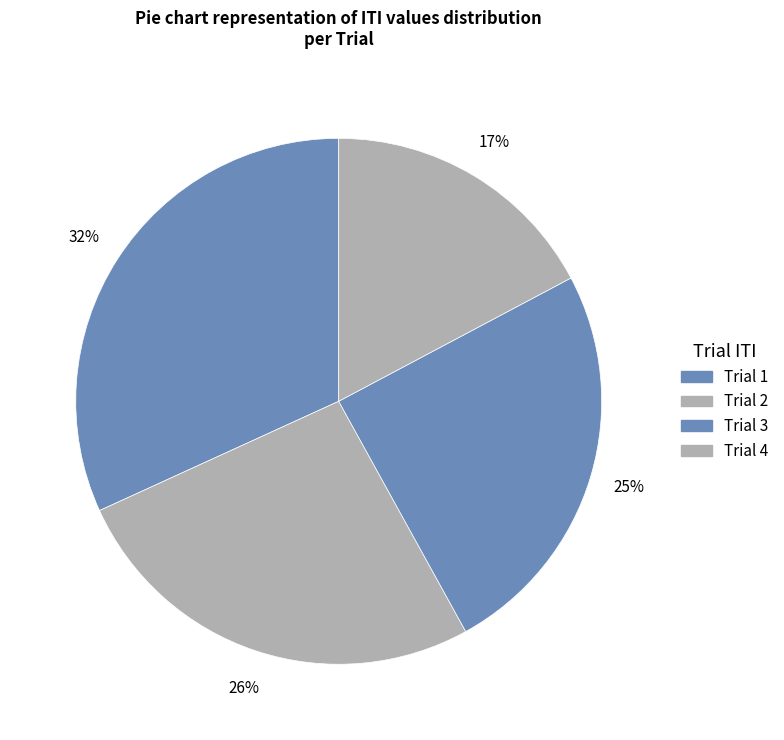

Count the number of slices in the pie.

4